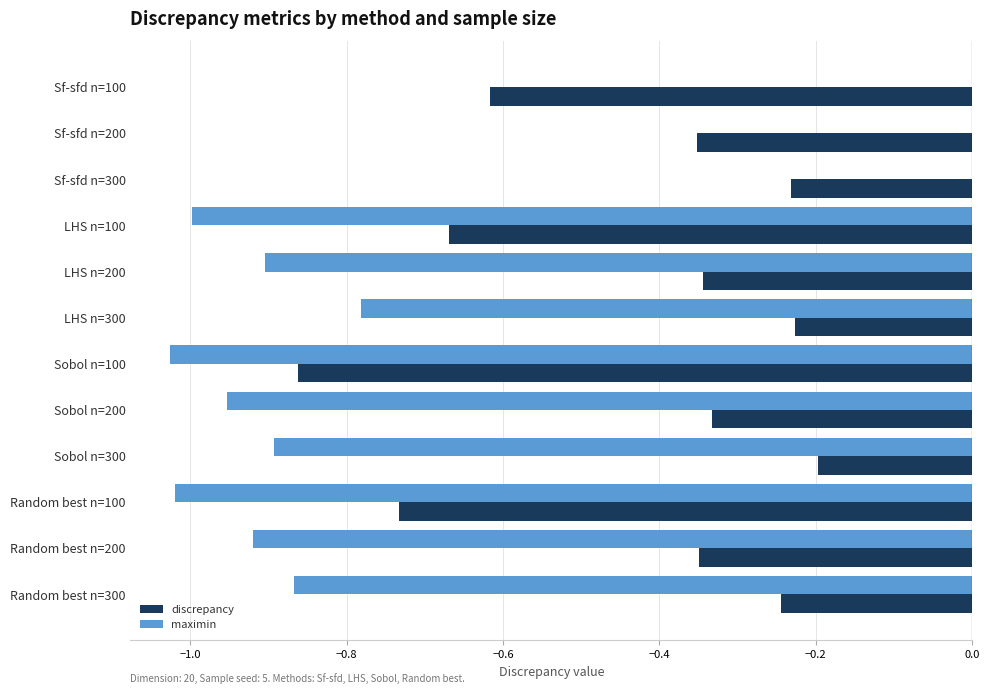

At which label does discrepancy reach its peak?

Sobol n=300